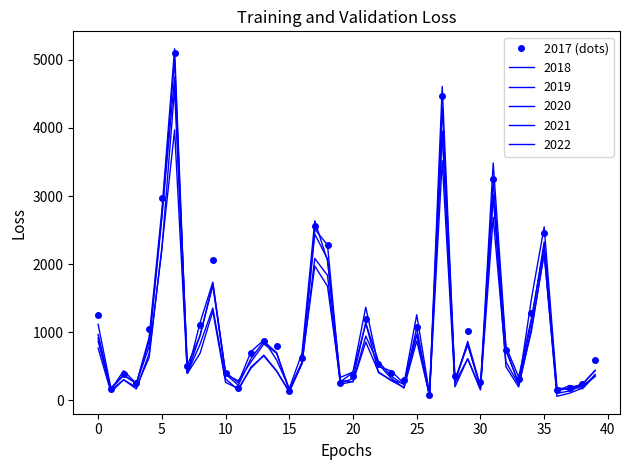

What is the label of the 15th point from the right?

25